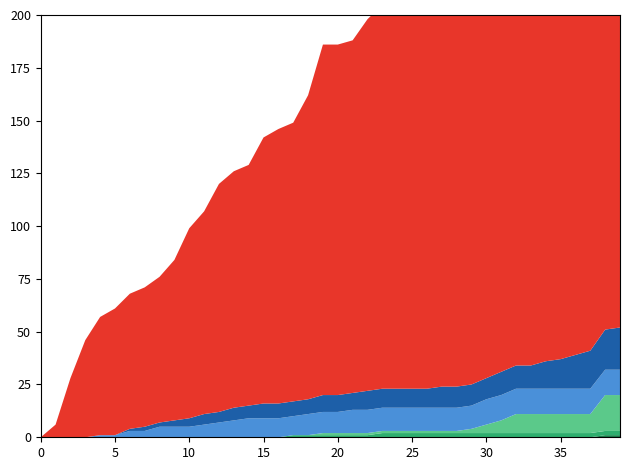

Reading left to right, extract all data points from this chart.

CH: 2020-05-31=0	2020-06-01=6	2020-06-02=28	2020-06-03=46	2020-06-04=56	2020-06-05=60	2020-06-06=64	2020-06-07=66	2020-06-08=69	2020-06-09=76	2020-06-10=90	2020-06-11=96	2020-06-12=108	2020-06-13=112	2020-06-14=114	2020-06-15=126	2020-06-16=130	2020-06-17=132	2020-06-18=144	2020-06-19=166	2020-06-20=166	2020-06-21=167	2020-06-22=176	2020-06-23=182	2020-06-24=193	2020-06-25=203	2020-06-26=211	2020-06-27=214	2020-06-28=215	2020-06-29=217	2020-06-30=230	2020-07-01=242	2020-07-02=248	2020-07-03=254	2020-07-04=259	2020-07-05=260	2020-07-06=263	2020-07-07=270	2020-07-08=290	2020-07-09=303
BL: 2020-05-31=0	2020-06-01=0	2020-06-02=0	2020-06-03=0	2020-06-04=0	2020-06-05=0	2020-06-06=1	2020-06-07=2	2020-06-08=2	2020-06-09=3	2020-06-10=4	2020-06-11=5	2020-06-12=5	2020-06-13=6	2020-06-14=6	2020-06-15=7	2020-06-16=7	2020-06-17=7	2020-06-18=7	2020-06-19=8	2020-06-20=8	2020-06-21=8	2020-06-22=9	2020-06-23=9	2020-06-24=9	2020-06-25=9	2020-06-26=9	2020-06-27=10	2020-06-28=10	2020-06-29=10	2020-06-30=10	2020-07-01=11	2020-07-02=11	2020-07-03=11	2020-07-04=13	2020-07-05=14	2020-07-06=16	2020-07-07=18	2020-07-08=19	2020-07-09=20
BS: 2020-05-31=0	2020-06-01=0	2020-06-02=0	2020-06-03=0	2020-06-04=1	2020-06-05=1	2020-06-06=3	2020-06-07=3	2020-06-08=5	2020-06-09=5	2020-06-10=5	2020-06-11=6	2020-06-12=7	2020-06-13=8	2020-06-14=9	2020-06-15=9	2020-06-16=9	2020-06-17=9	2020-06-18=10	2020-06-19=10	2020-06-20=10	2020-06-21=11	2020-06-22=11	2020-06-23=11	2020-06-24=11	2020-06-25=11	2020-06-26=11	2020-06-27=11	2020-06-28=11	2020-06-29=11	2020-06-30=12	2020-07-01=12	2020-07-02=12	2020-07-03=12	2020-07-04=12	2020-07-05=12	2020-07-06=12	2020-07-07=12	2020-07-08=12	2020-07-09=12
SZ: 2020-05-31=0	2020-06-01=0	2020-06-02=0	2020-06-03=0	2020-06-04=0	2020-06-05=0	2020-06-06=0	2020-06-07=0	2020-06-08=0	2020-06-09=0	2020-06-10=0	2020-06-11=0	2020-06-12=0	2020-06-13=0	2020-06-14=0	2020-06-15=0	2020-06-16=0	2020-06-17=0	2020-06-18=0	2020-06-19=1	2020-06-20=1	2020-06-21=1	2020-06-22=1	2020-06-23=1	2020-06-24=1	2020-06-25=1	2020-06-26=1	2020-06-27=1	2020-06-28=1	2020-06-29=2	2020-06-30=4	2020-07-01=6	2020-07-02=9	2020-07-03=9	2020-07-04=9	2020-07-05=9	2020-07-06=9	2020-07-07=9	2020-07-08=17	2020-07-09=17
FR: 2020-05-31=0	2020-06-01=0	2020-06-02=0	2020-06-03=0	2020-06-04=0	2020-06-05=0	2020-06-06=0	2020-06-07=0	2020-06-08=0	2020-06-09=0	2020-06-10=0	2020-06-11=0	2020-06-12=0	2020-06-13=0	2020-06-14=0	2020-06-15=0	2020-06-16=0	2020-06-17=1	2020-06-18=1	2020-06-19=1	2020-06-20=1	2020-06-21=1	2020-06-22=1	2020-06-23=2	2020-06-24=2	2020-06-25=2	2020-06-26=2	2020-06-27=2	2020-06-28=2	2020-06-29=2	2020-06-30=2	2020-07-01=2	2020-07-02=2	2020-07-03=2	2020-07-04=2	2020-07-05=2	2020-07-06=2	2020-07-07=2	2020-07-08=2	2020-07-09=2
ZG: 2020-05-31=0	2020-06-01=0	2020-06-02=0	2020-06-03=0	2020-06-04=0	2020-06-05=0	2020-06-06=0	2020-06-07=0	2020-06-08=0	2020-06-09=0	2020-06-10=0	2020-06-11=0	2020-06-12=0	2020-06-13=0	2020-06-14=0	2020-06-15=0	2020-06-16=0	2020-06-17=0	2020-06-18=0	2020-06-19=0	2020-06-20=0	2020-06-21=0	2020-06-22=0	2020-06-23=0	2020-06-24=0	2020-06-25=0	2020-06-26=0	2020-06-27=0	2020-06-28=0	2020-06-29=0	2020-06-30=0	2020-07-01=0	2020-07-02=0	2020-07-03=0	2020-07-04=0	2020-07-05=0	2020-07-06=0	2020-07-07=0	2020-07-08=1	2020-07-09=1